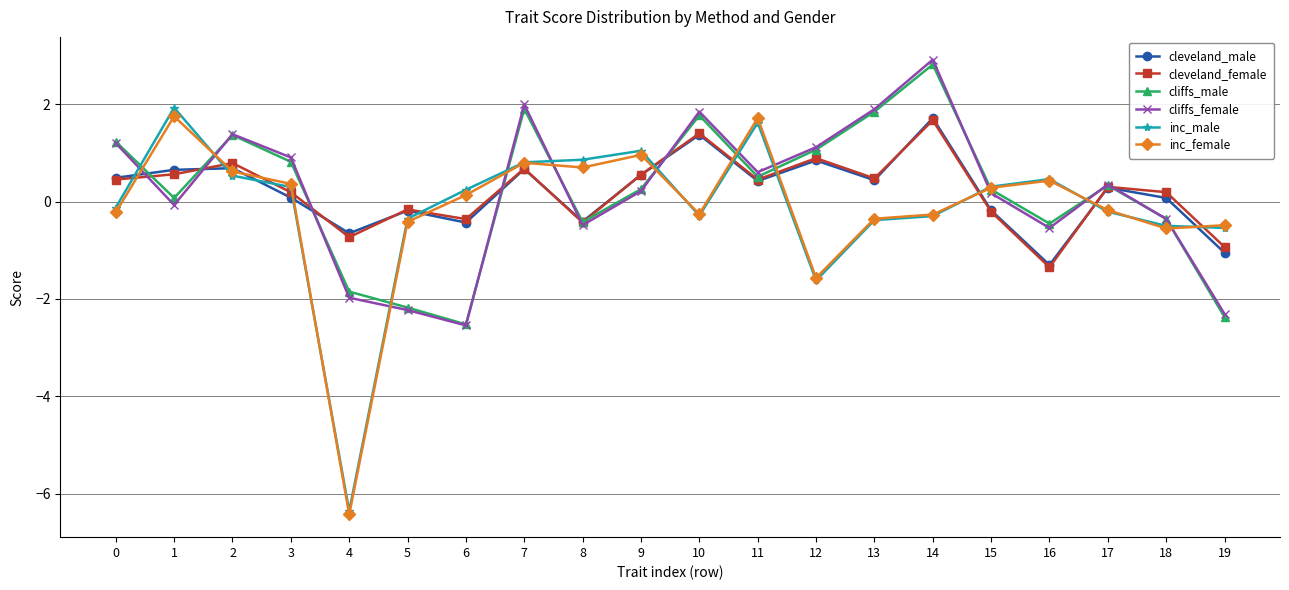

Is it true that cleveland_male equals 0.4 at 11?

True